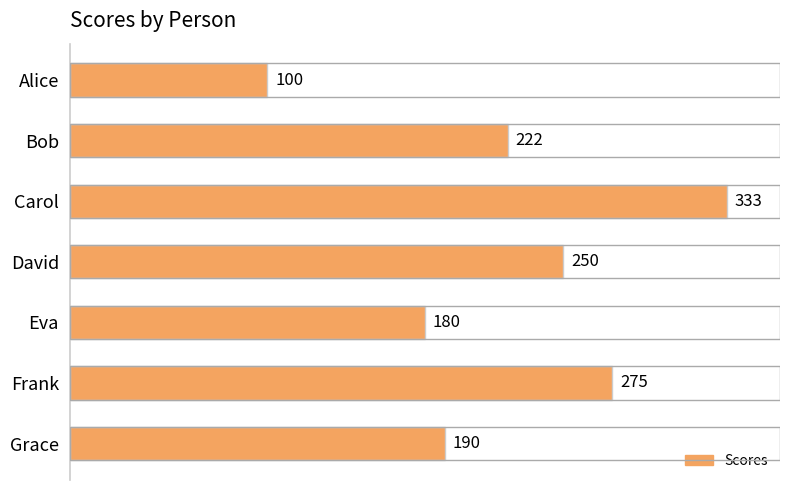

What is the difference between the maximum and minimum values?

233